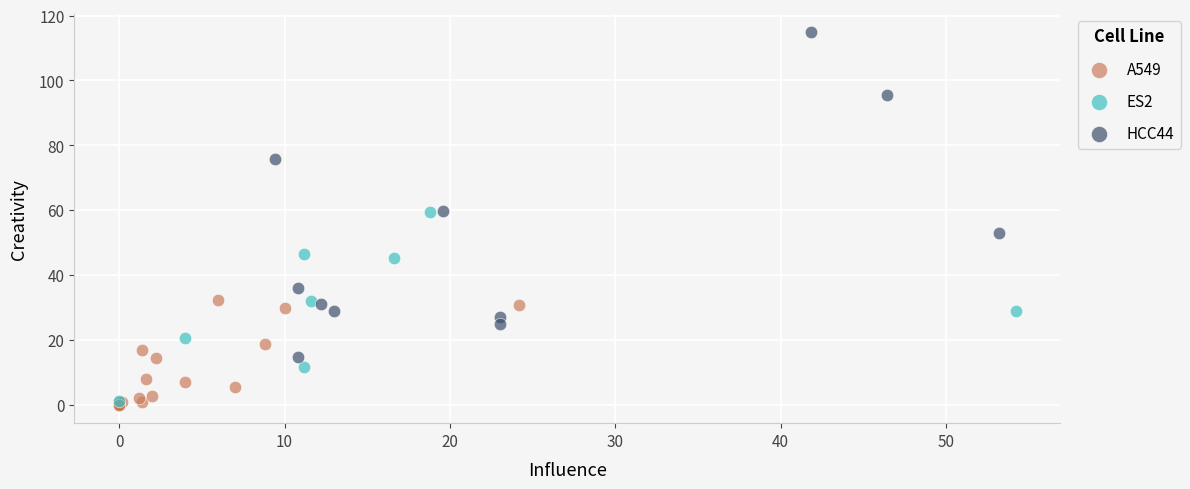

Which series reaches the maximum Y coordinate?

HCC44